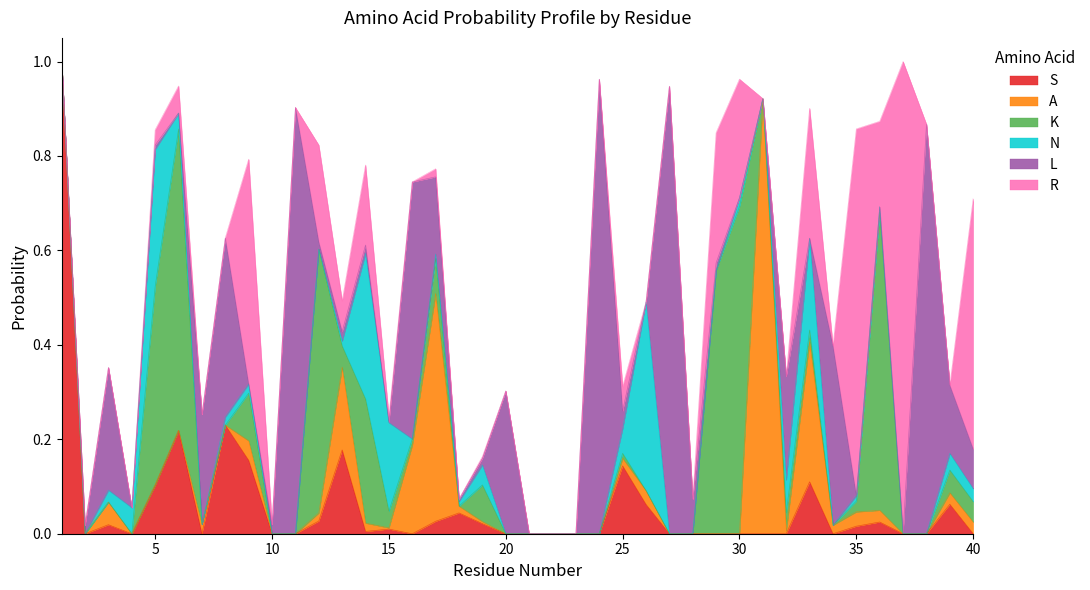

True or false: K has a value of 0.0 at 15.

True